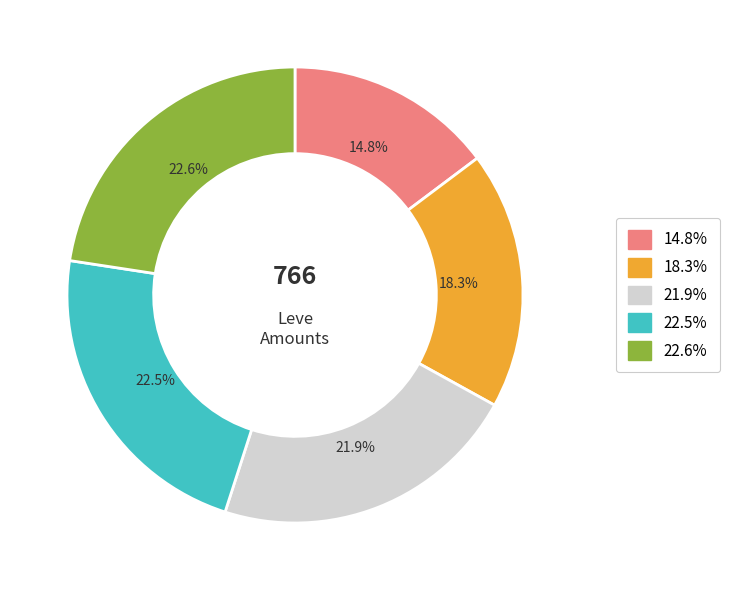

Is there a majority slice in this chart?

No